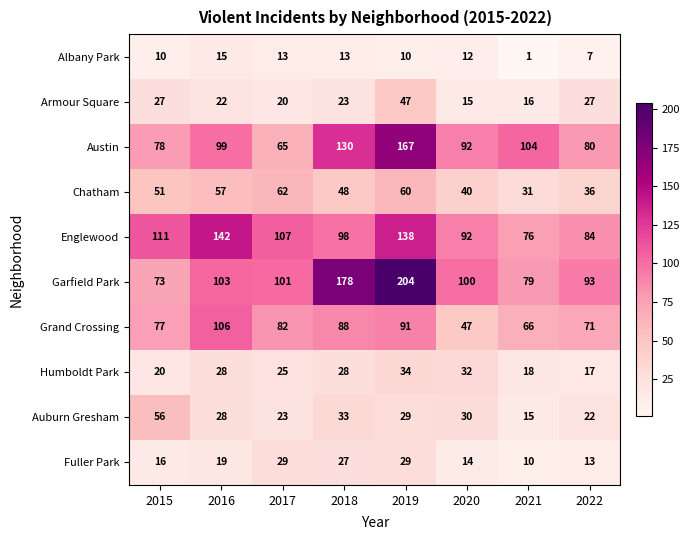

At which label does Grand Crossing first exceed 82?

2016